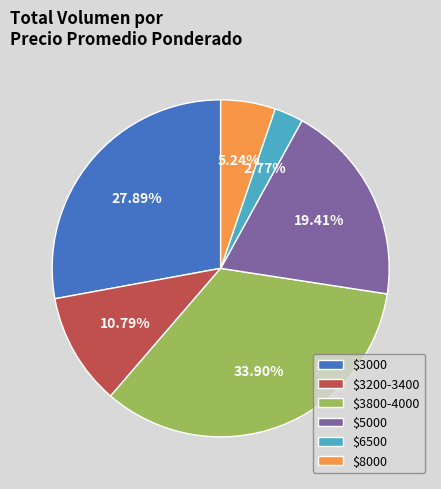

Rank the categories by value from lowest to highest.

$6500, $8000, $3200-3400, $5000, $3000, $3800-4000